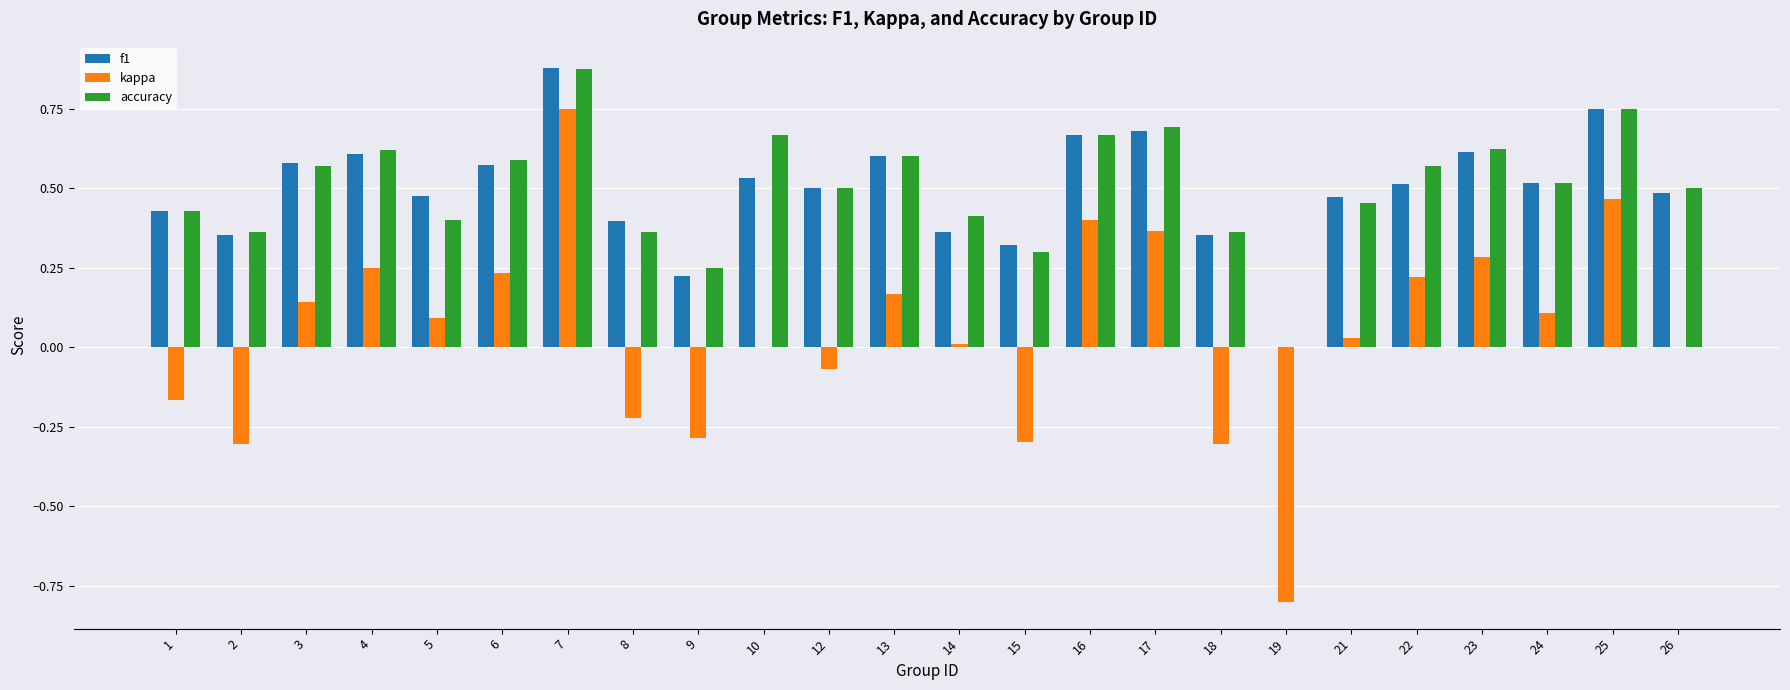

How many values in f1 are above zero?

23